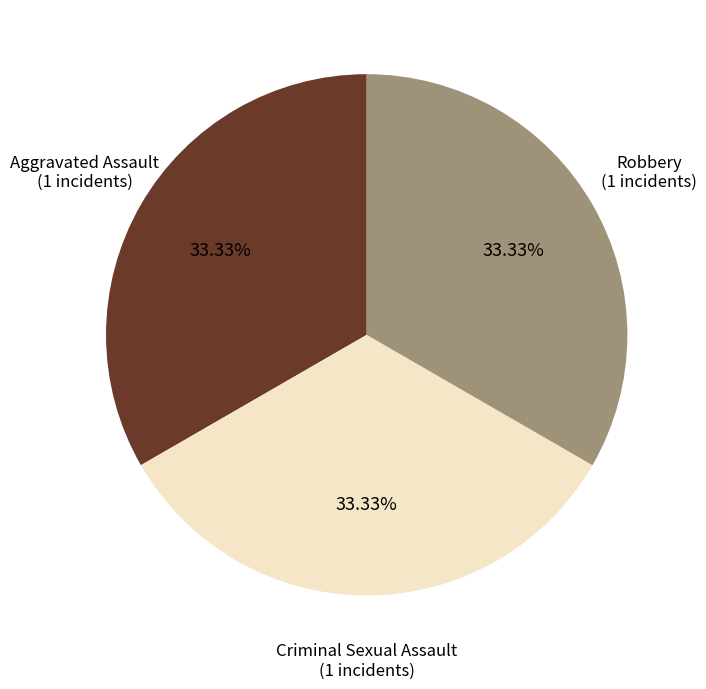

Is there any slice that represents more than half of the pie?

No